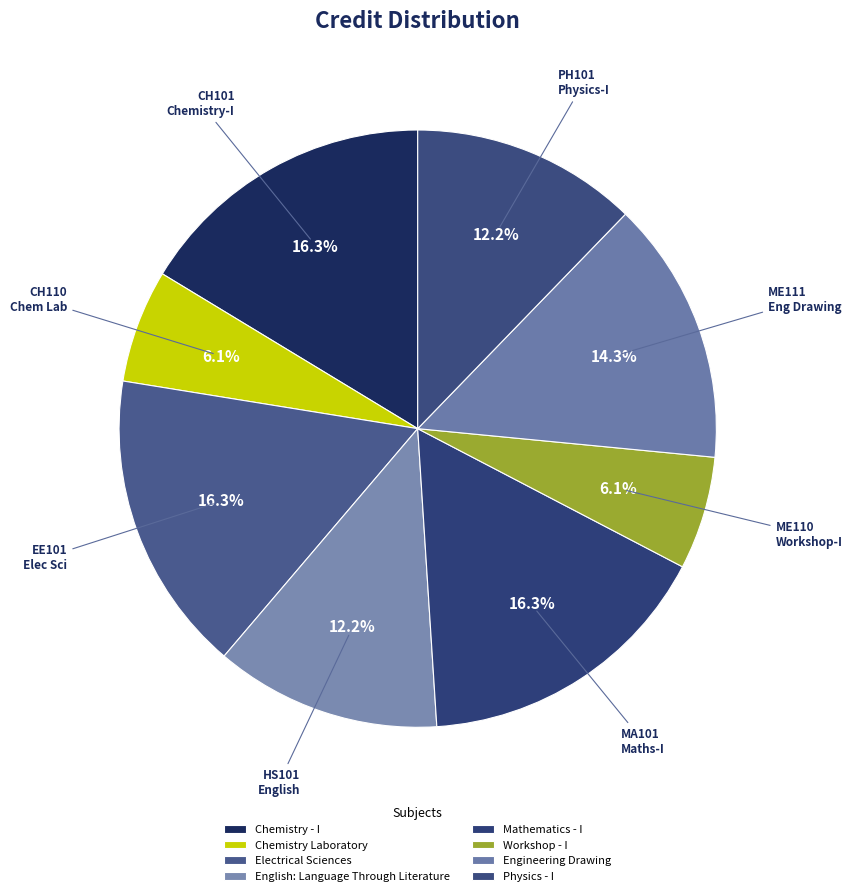

True or false: Mathematics - I accounts for 2% of the total.

False